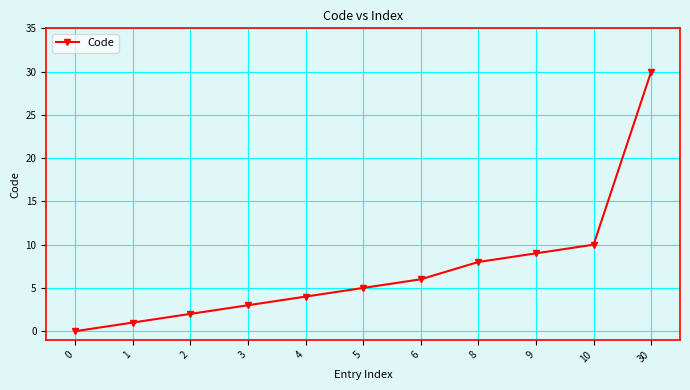

At which category does the chart reach its peak across all series?

30